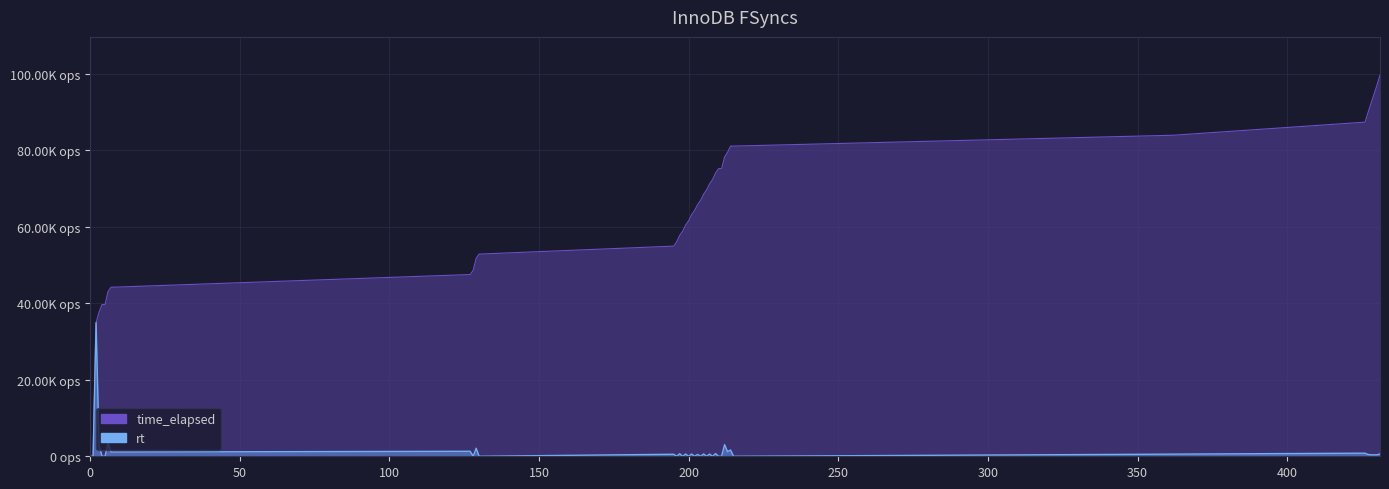

True or false: rt and time_elapsed cross at least once.

False